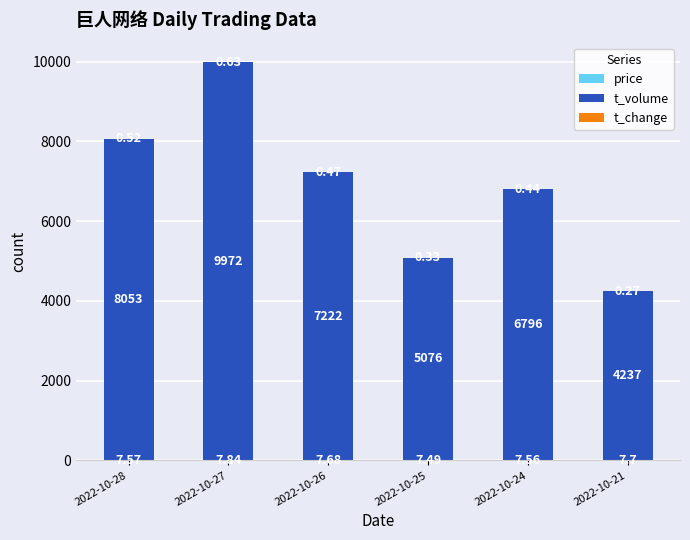

What is the total value across all series at 2022-10-21?

4245.0